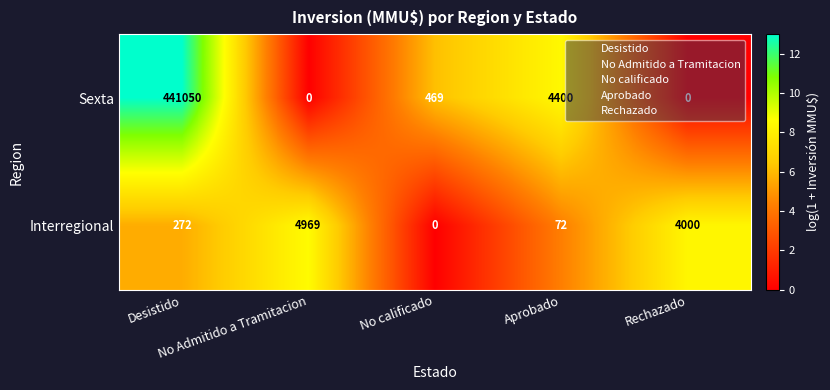

Which series has the largest range (max minus min)?

Sexta